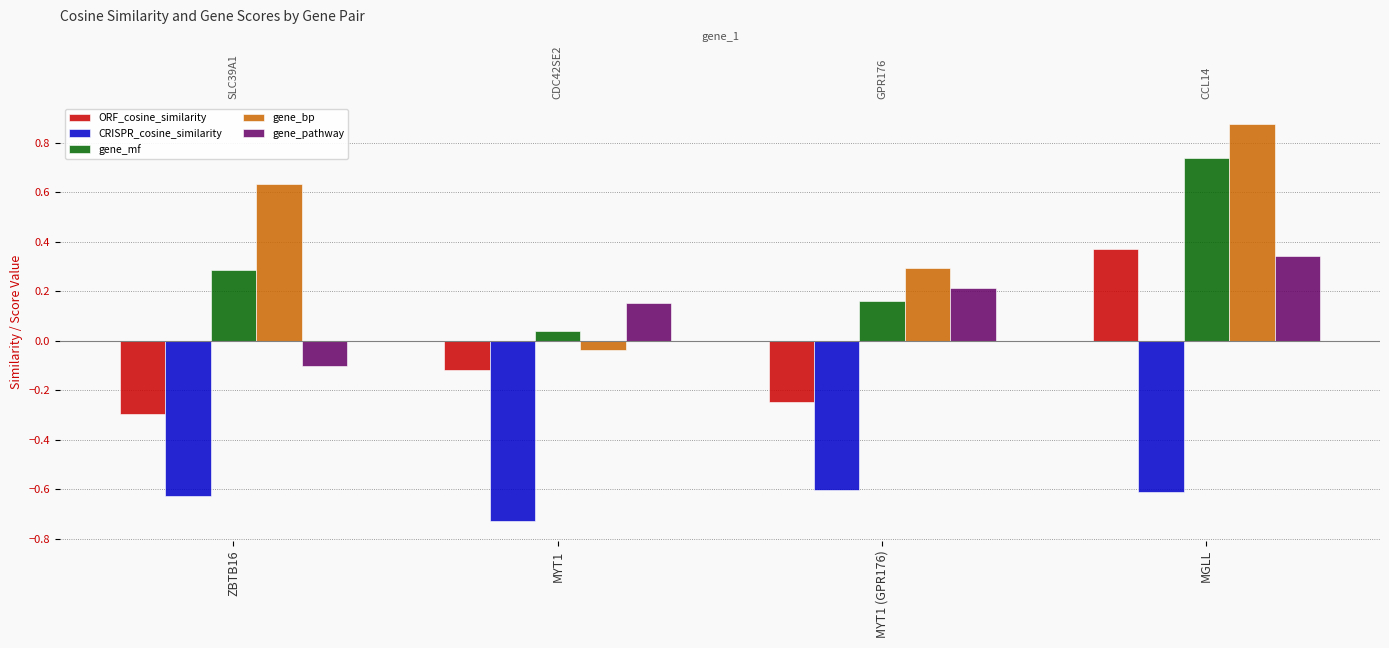

Is the value of CRISPR_cosine_similarity at MYT1 greater than the value of gene_pathway at ZBTB16?

No